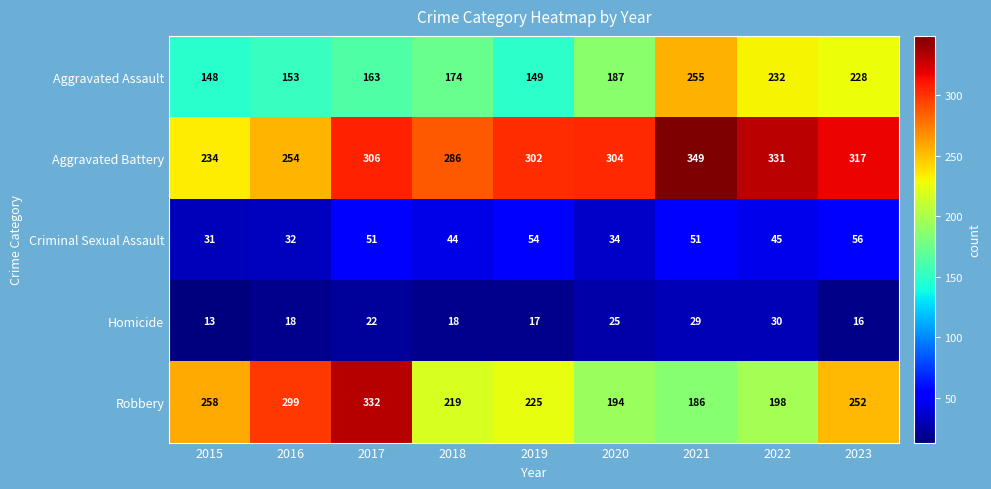

What is the minimum value shown in the chart?

13